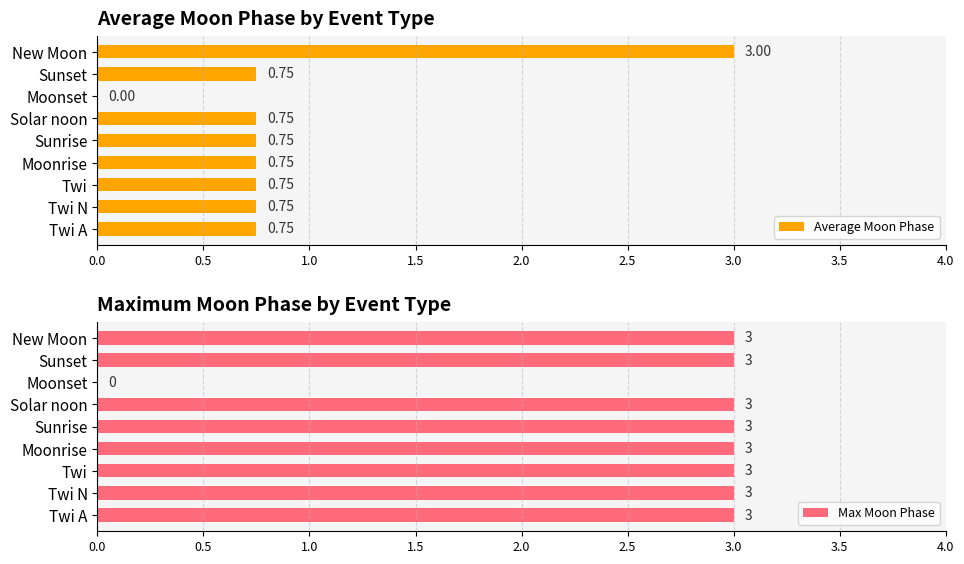

The Max Moon Phase series shows 3 at Solar noon. True or false?

True